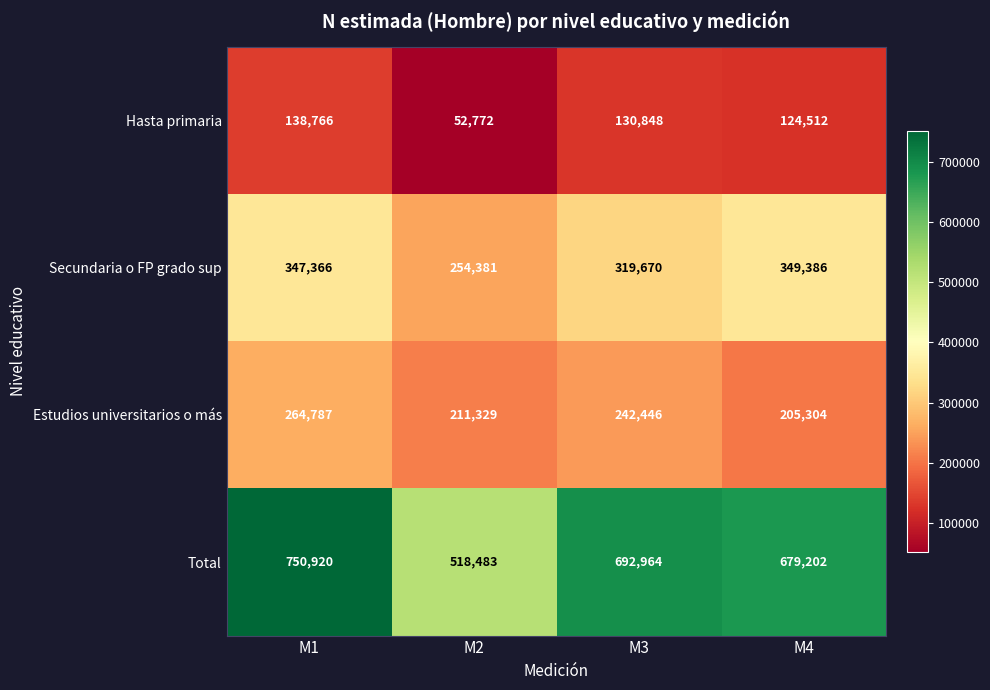

Reading left to right, transcribe all the data shown in this chart.

Hasta primaria: 138766	52772	130848	124512
Secundaria o FP grado sup: 347366	254381	319670	349386
Estudios universitarios o más: 264787	211329	242446	205304
Total: 750920	518483	692964	679202